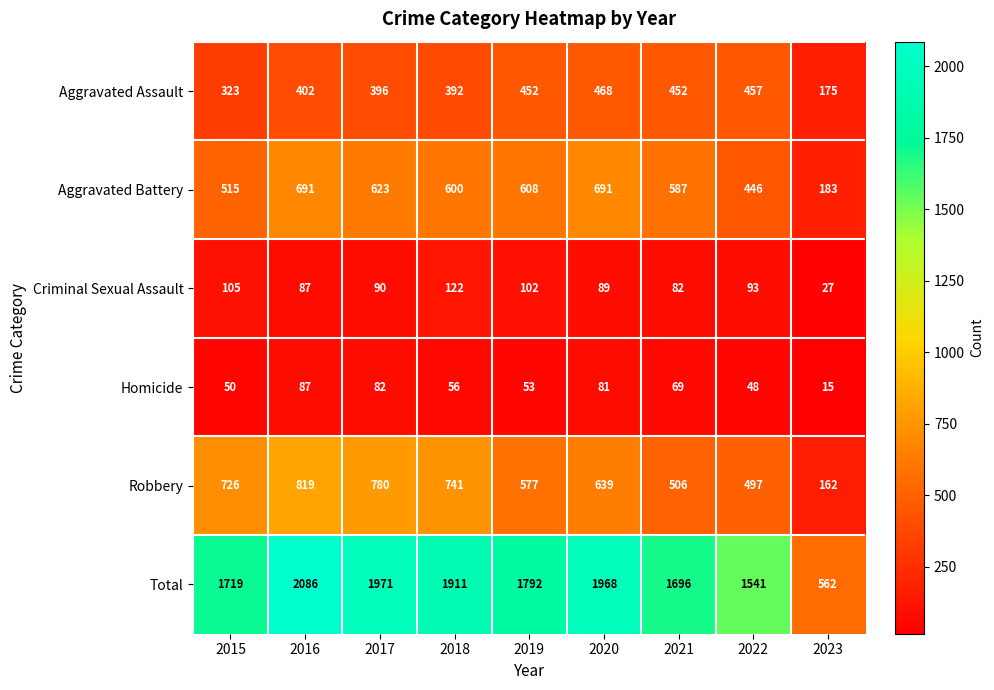

What is the difference between the highest and lowest values at 2021?

1627